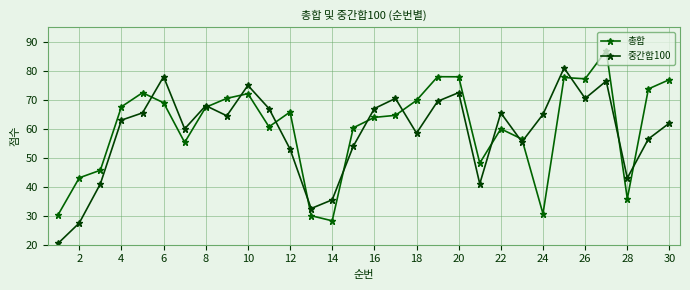

True or false: 중간합100 and 총합 intersect in this chart.

True